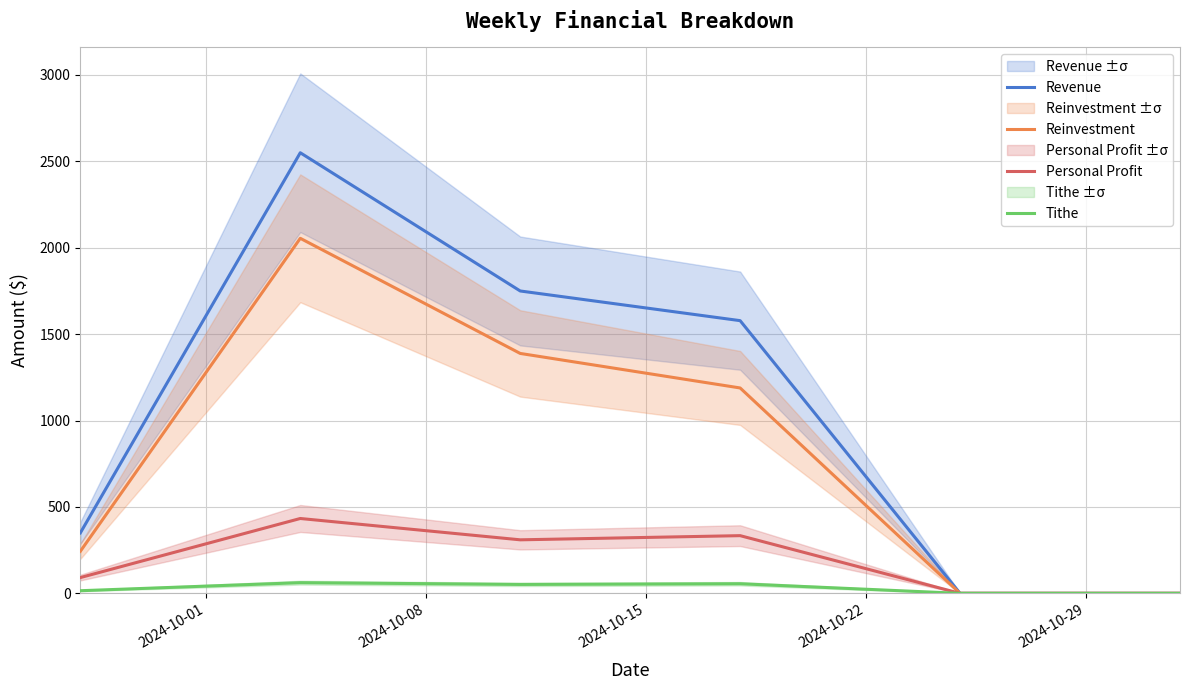

Is it true that Personal Profit equals 135.6 at 2024-10-01?

False